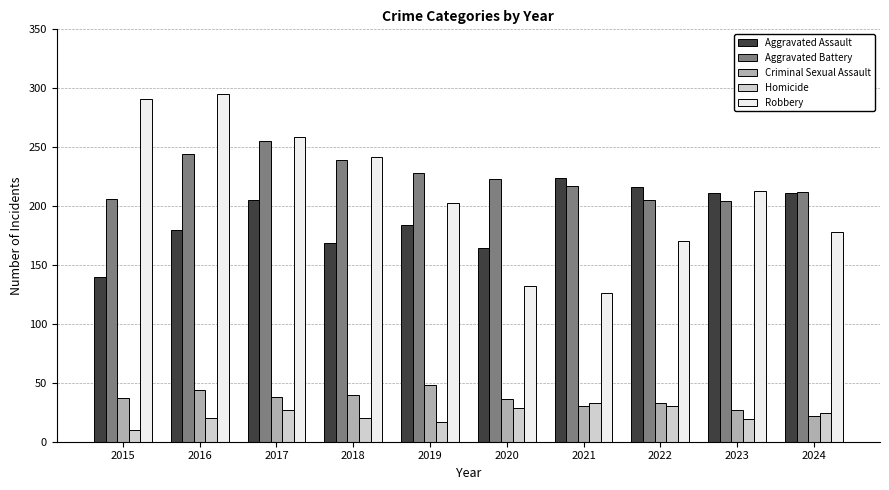

What is the difference between the maximum and minimum values in the Robbery series?

169